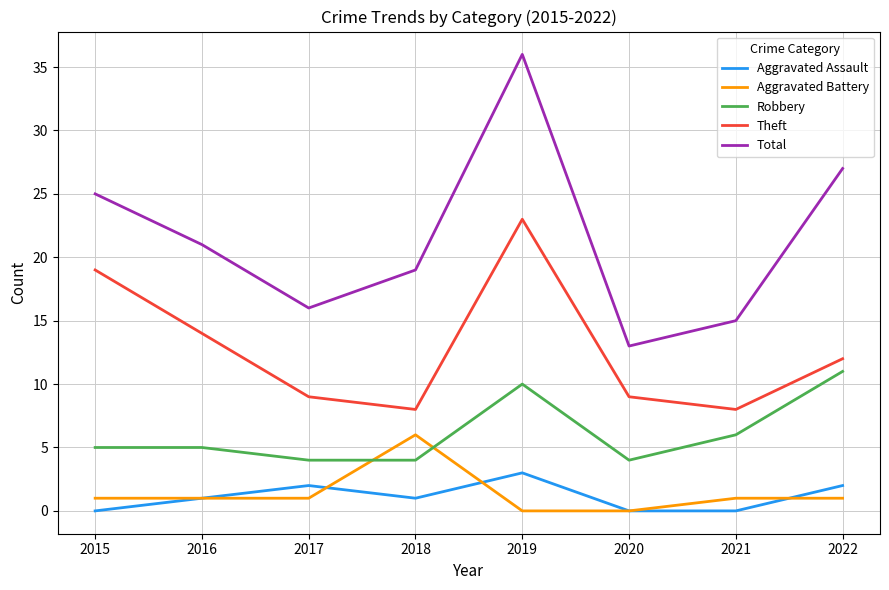

Is it true that Aggravated Battery equals 1 at 2022?

True